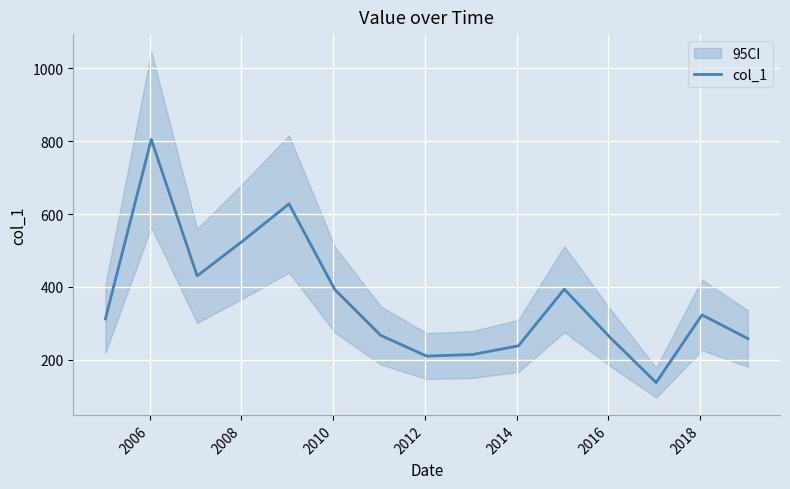

What is the average value?

359.8